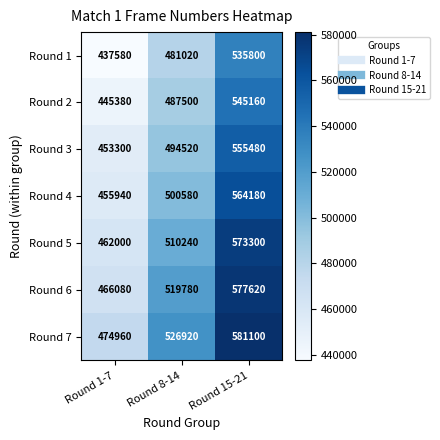

Is it true that Round 6 equals 466080 at Round 1-7?

True